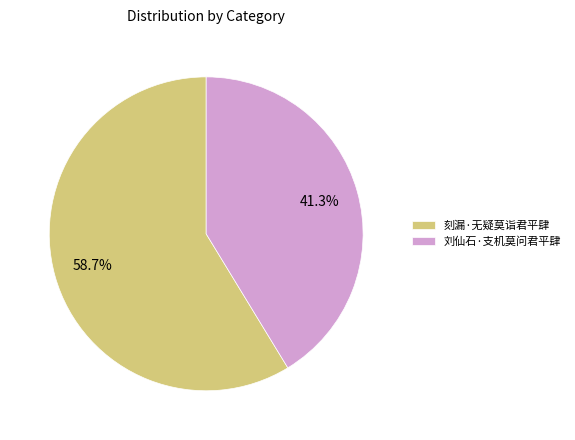

To the nearest percent, what is the average slice percentage?

50%